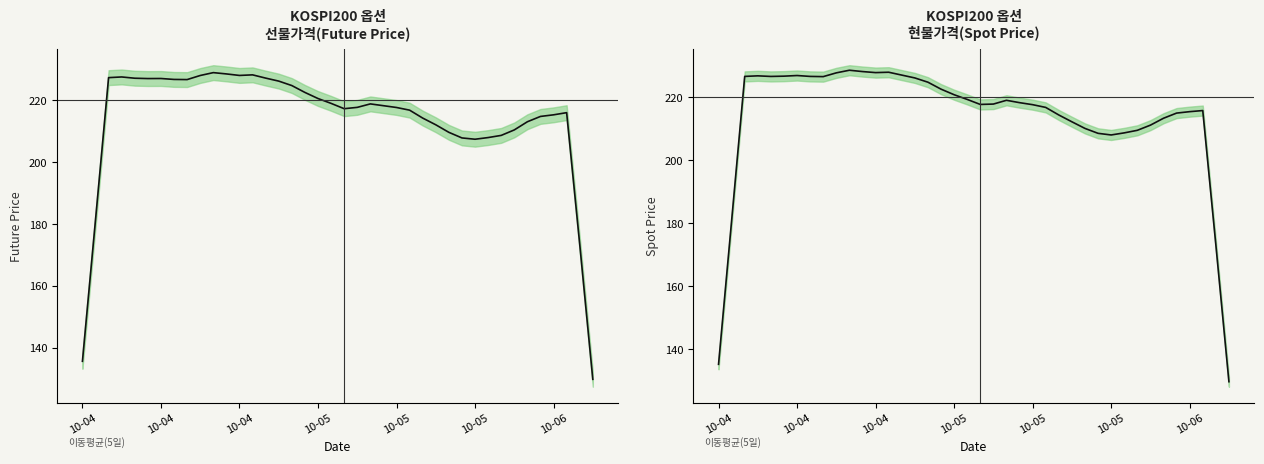

What is the value of the SPOT_PRICE point at the 28th from the left?

212.3